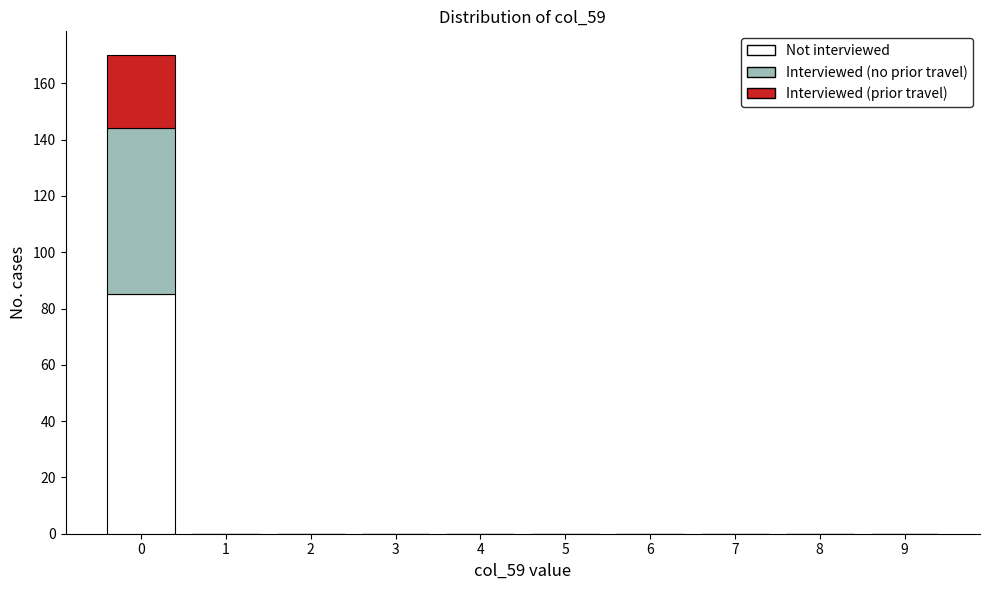

Reading left to right, transcribe this chart: for each stacked bar, give the range it covers on the x-axis and its total height. The values are not printed on the chart, so give them approximately, as read against the axis.

-0.5 to 0.5: 170
0.5 to 1.5: 0
1.5 to 2.5: 0
2.5 to 3.5: 0
3.5 to 4.5: 0
4.5 to 5.5: 0
5.5 to 6.5: 0
6.5 to 7.5: 0
7.5 to 8.5: 0
8.5 to 9.5: 0